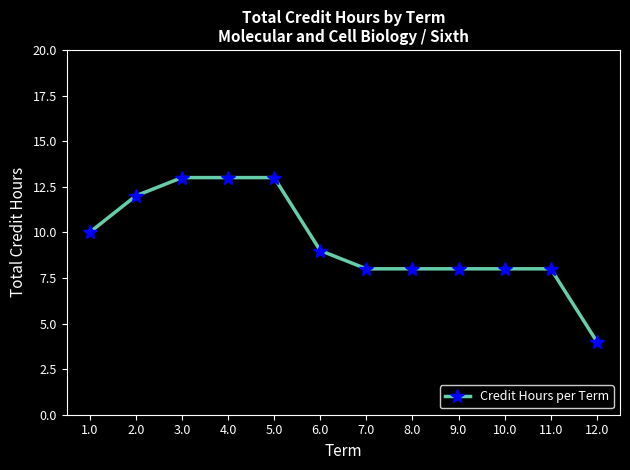

Reading left to right, extract all data points from this chart.

1.0=10	2.0=12	3.0=13	4.0=13	5.0=13	6.0=9	7.0=8	8.0=8	9.0=8	10.0=8	11.0=8	12.0=4